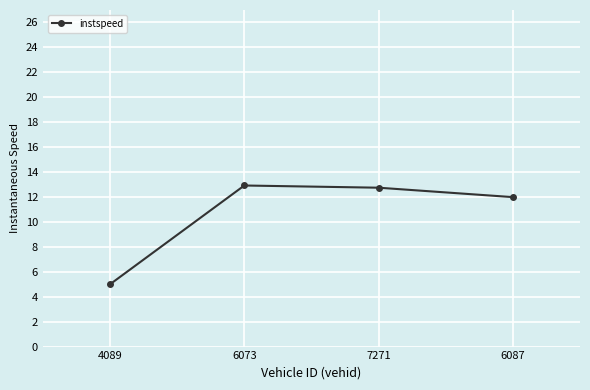

How many interior local peaks (higher than both neighbors) does the data have?

1